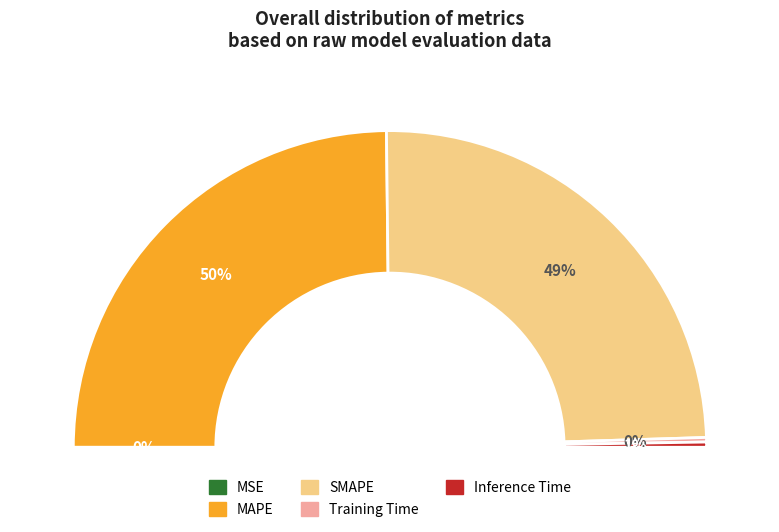

How many segments does this pie chart have?

5